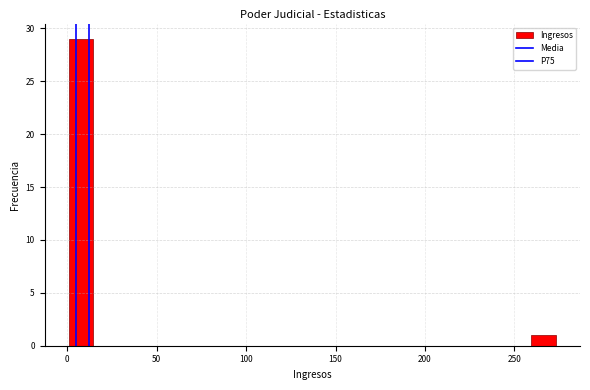

Around what value on the x-axis is the tallest bar? Give the approximate position of its centre, as read against the axis.

10